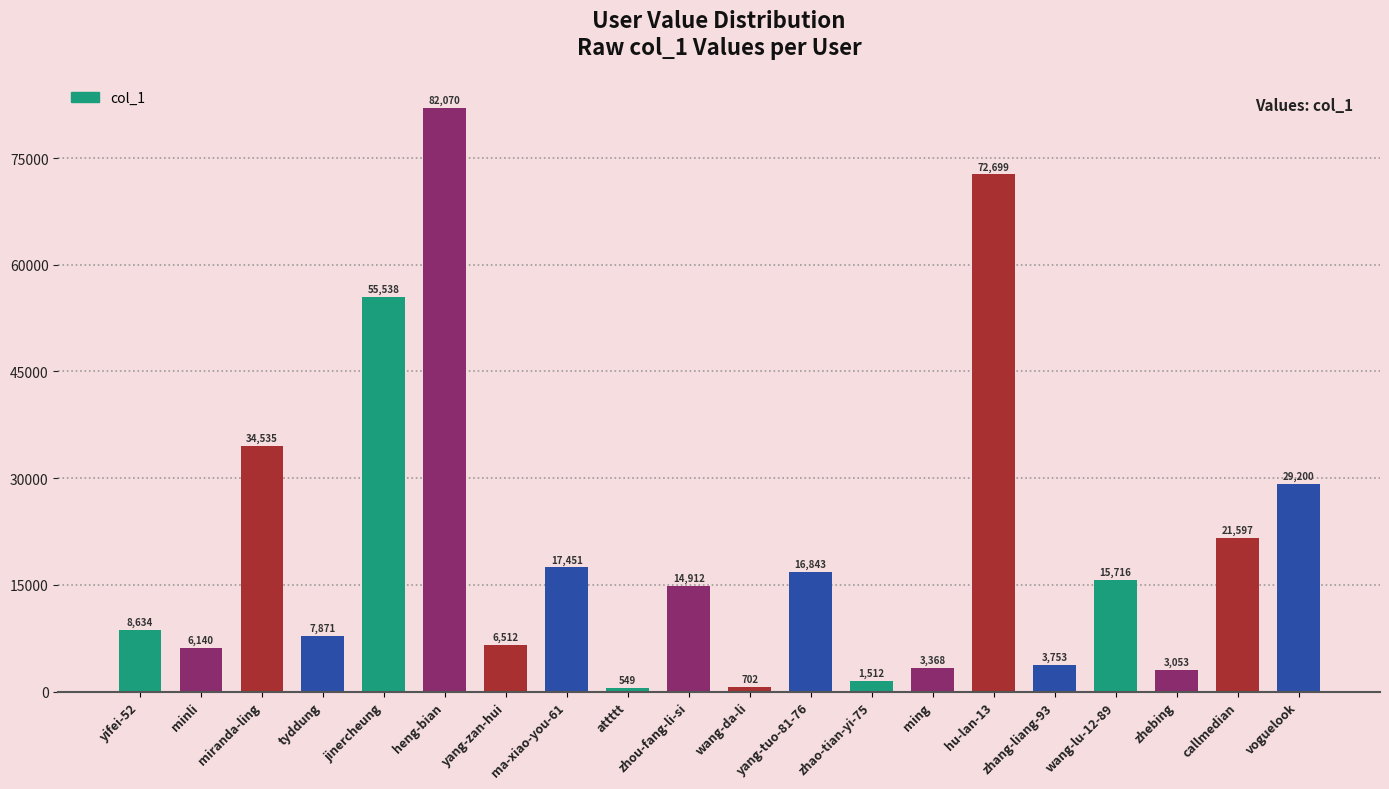

Does the chart contain any negative values?

No